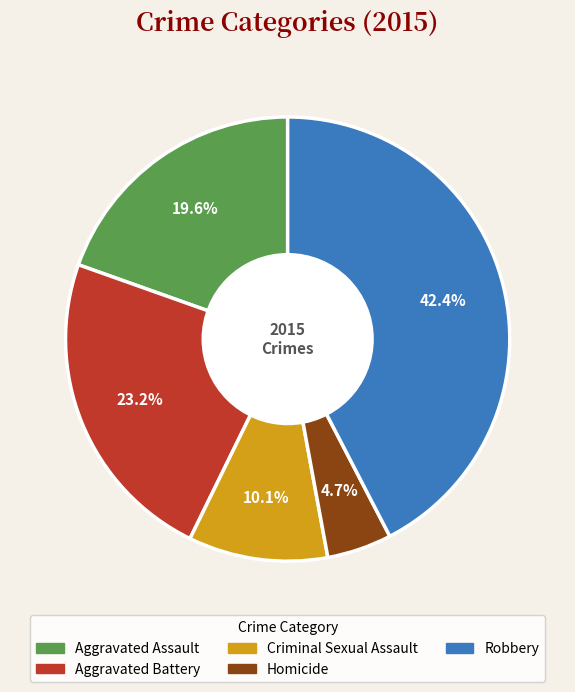

To the nearest percent, what portion does Aggravated Battery represent?

23%